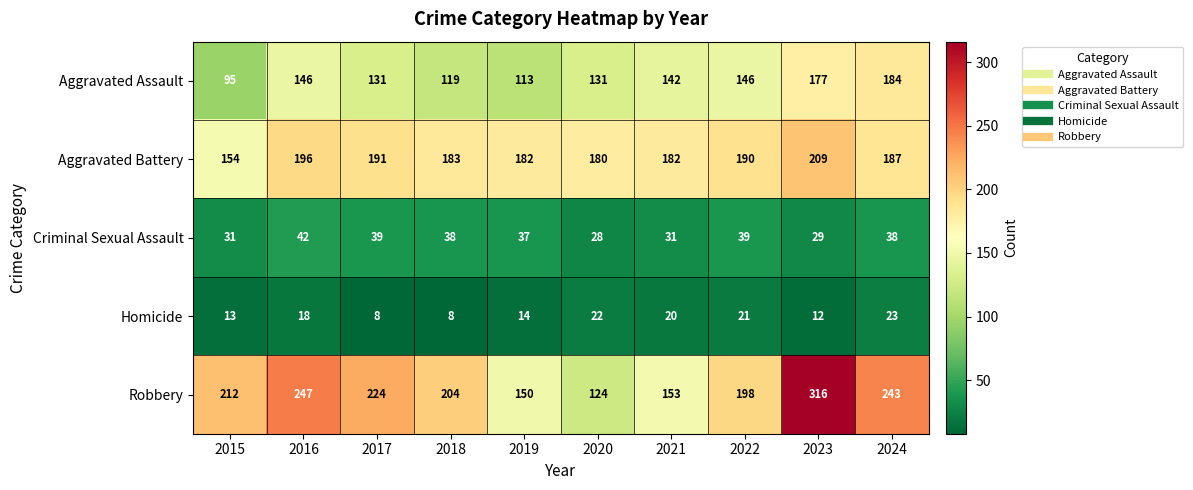

The value of Aggravated Assault at 2017 is 131. True or false?

True